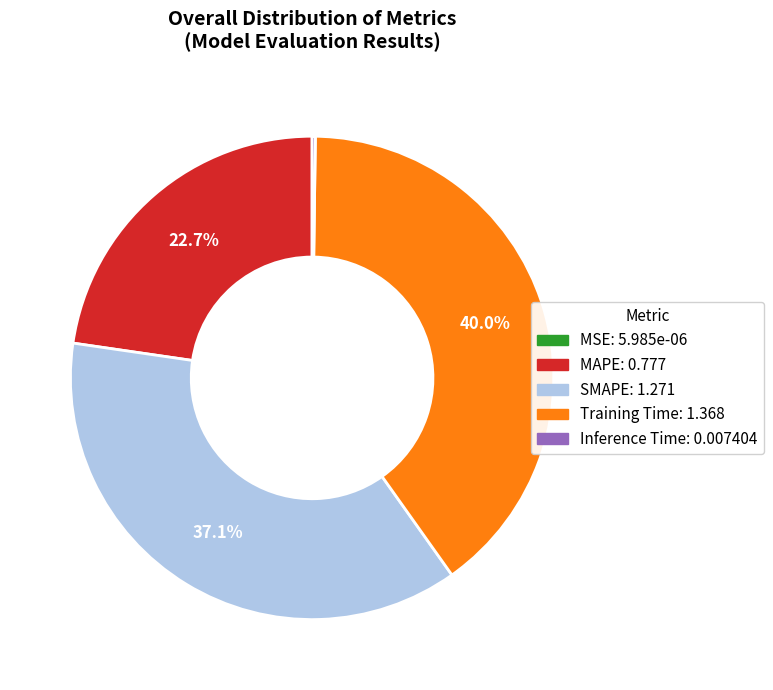

To the nearest percent, what is the average slice percentage?

20%